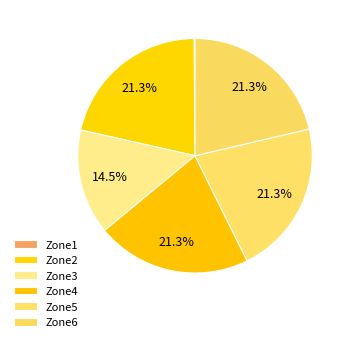

Combined, do Zone4 and Zone3 account for over 50%?

No